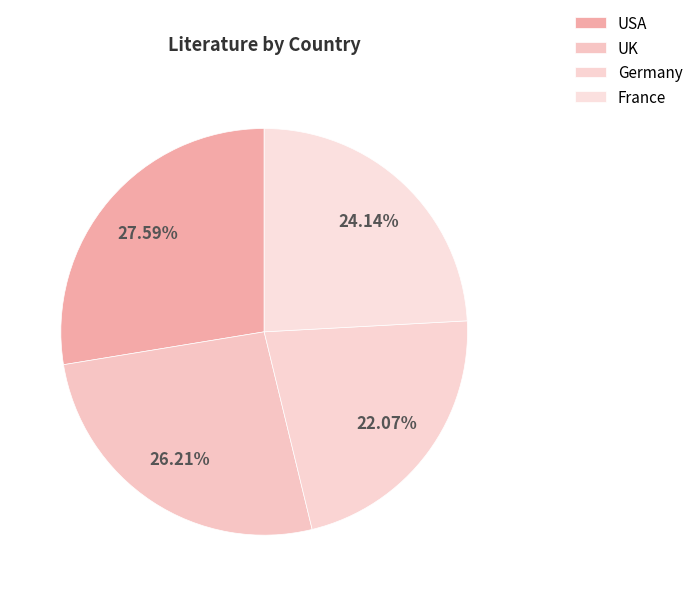

How many segments does this pie chart have?

4